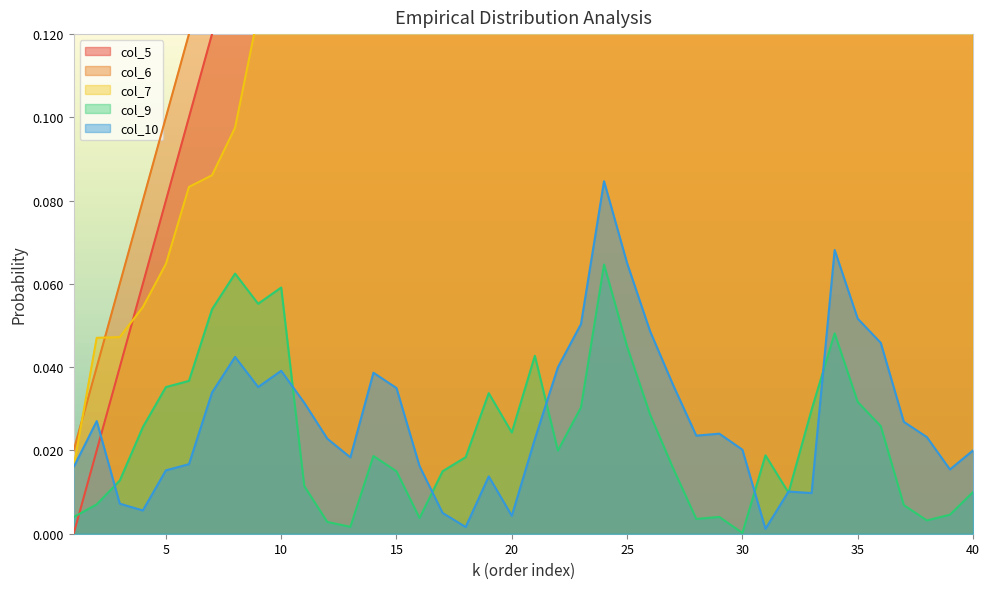

True or false: col_10 and col_7 intersect in this chart.

False